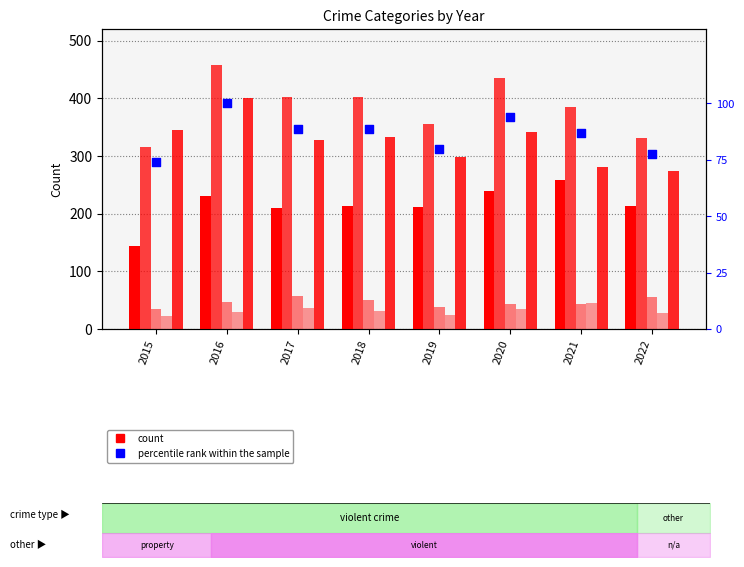

At how many categories does at least one series exceed 161?

8